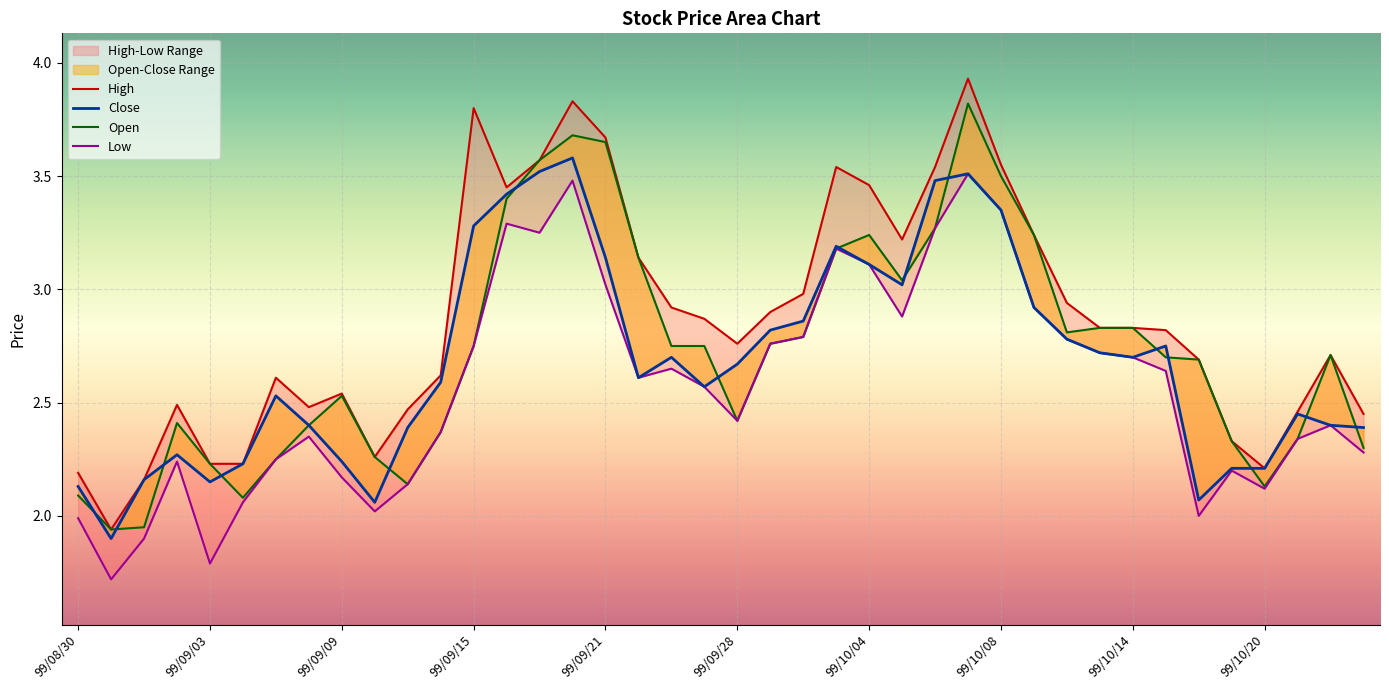

True or false: Close has a value of 2.1 at 34.

True